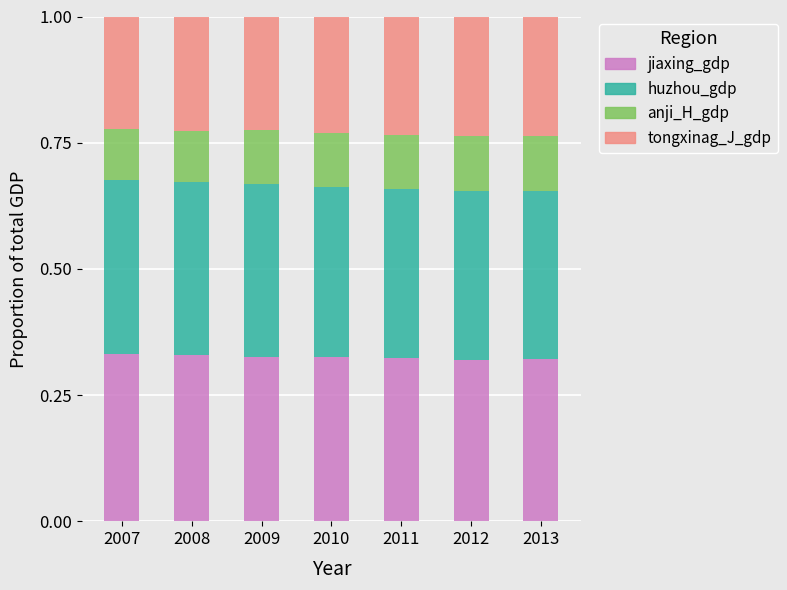

How many jiaxing_gdp values are between 0 and 1?

7